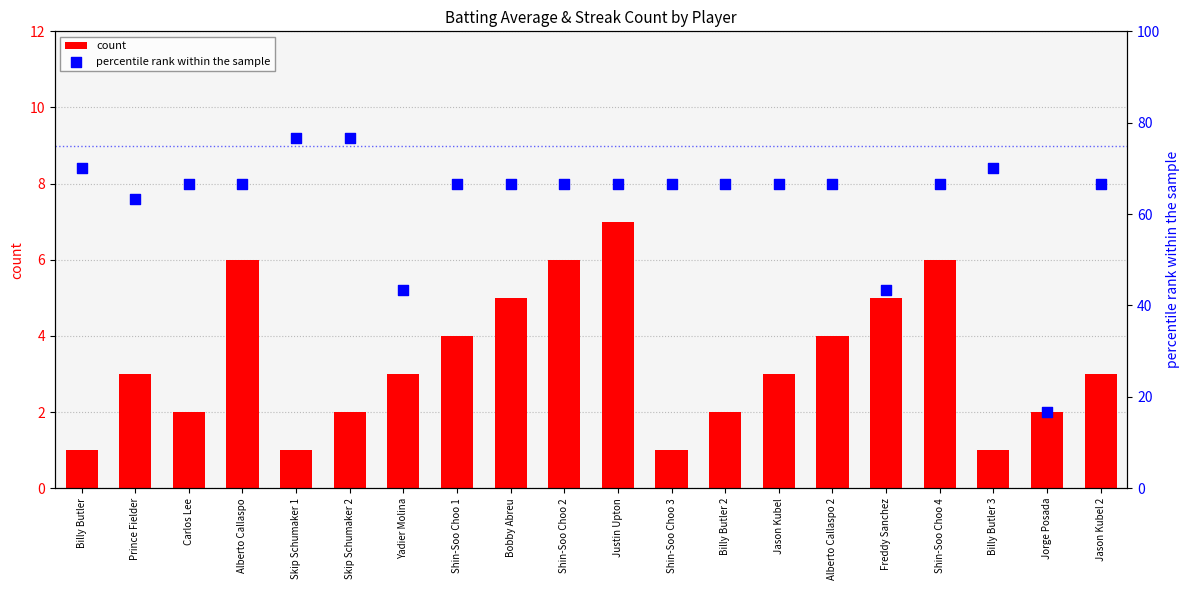

At which category is the sum across all series the highest?

Skip Schumaker 2